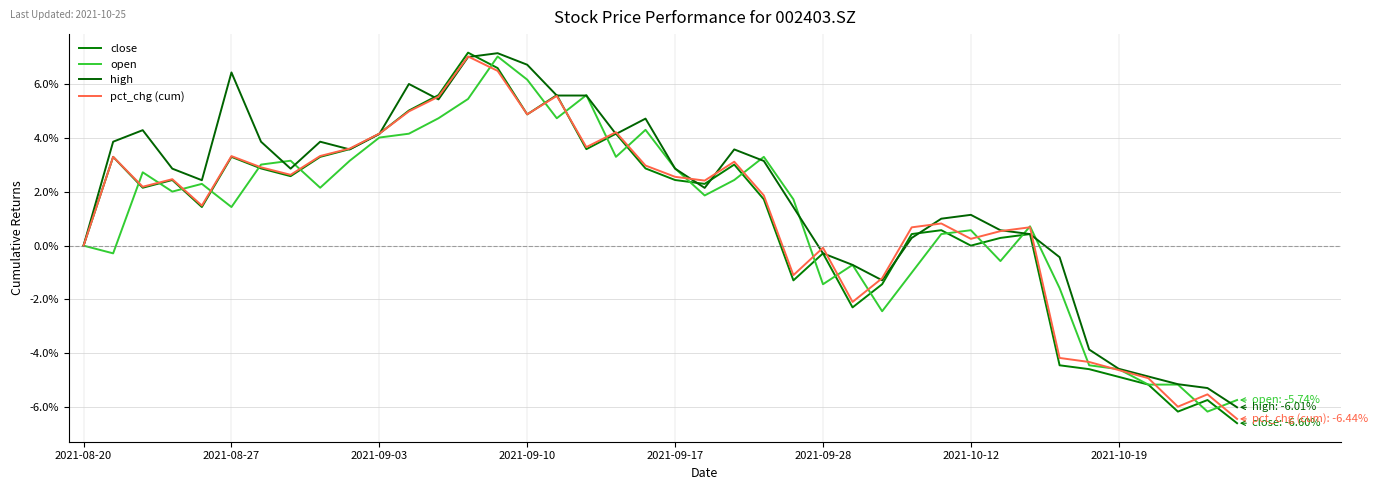

Does the chart display data point markers on the line(s)?

No